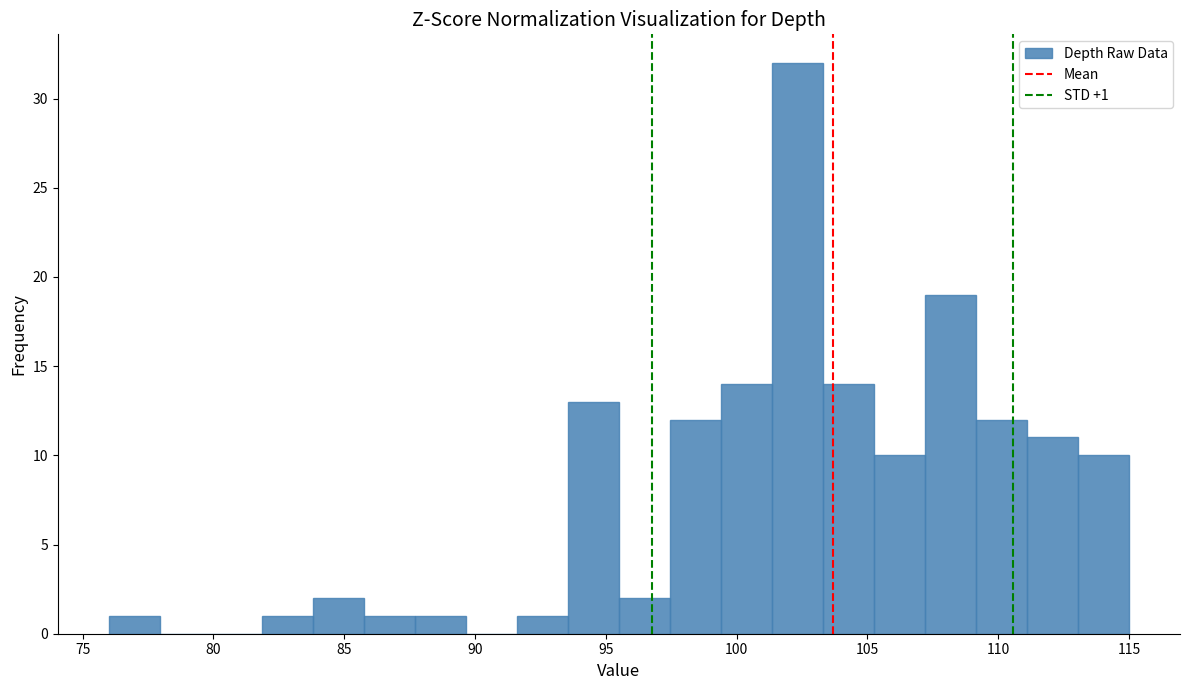

Around what value on the x-axis is the tallest bar? Give the approximate position of its centre, as read against the axis.

102.5